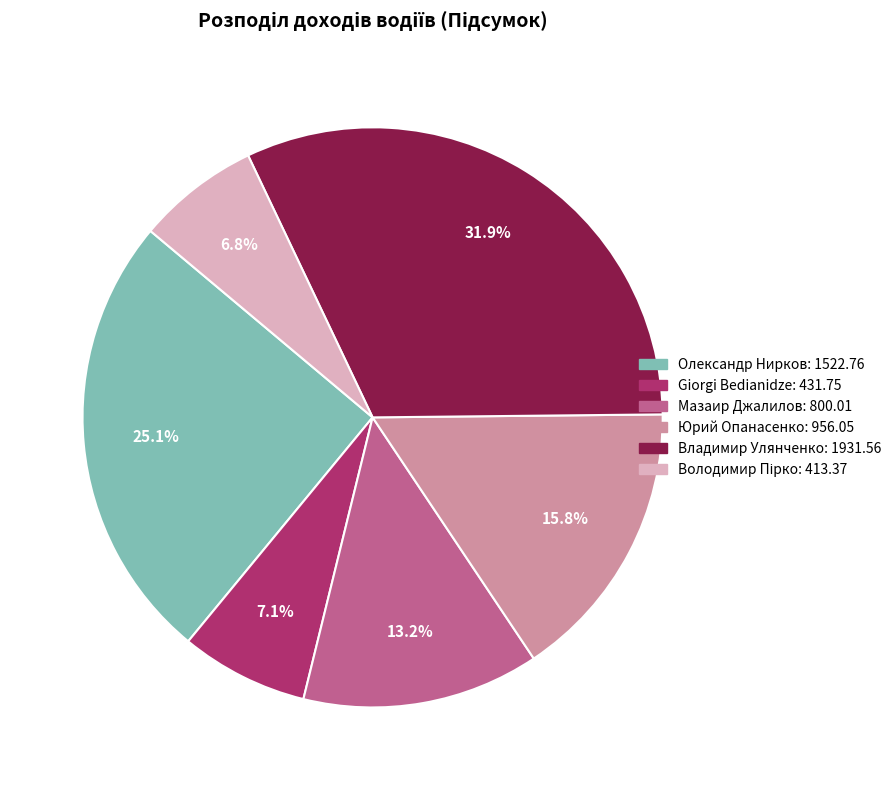

What is the largest slice in the pie chart?

Владимир Улянченко